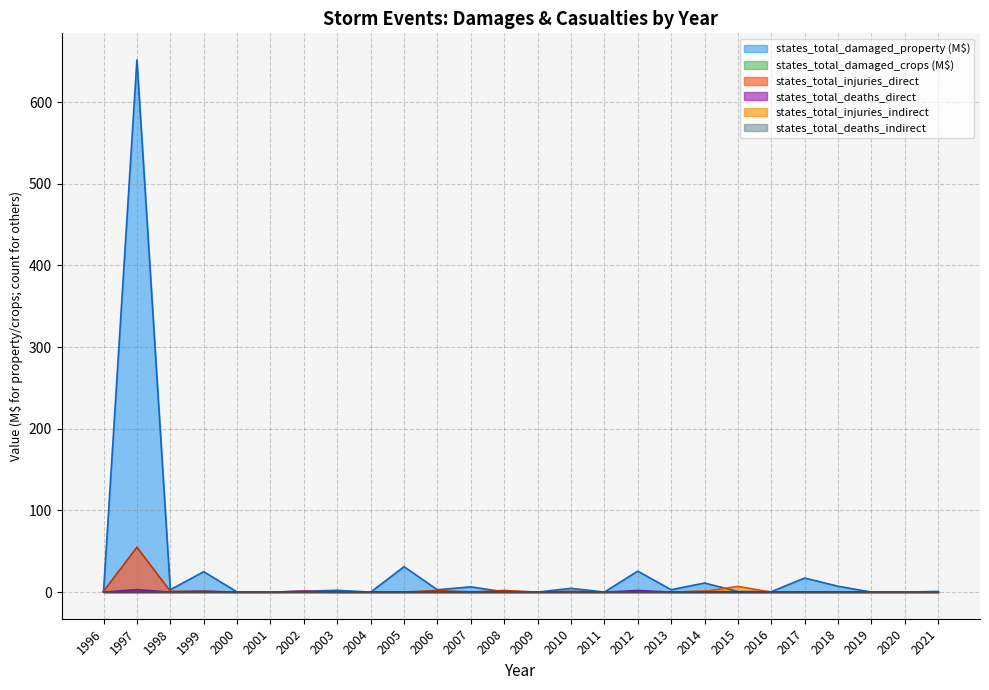

What is the highest value of the states_total_damaged_crops series?

0.1